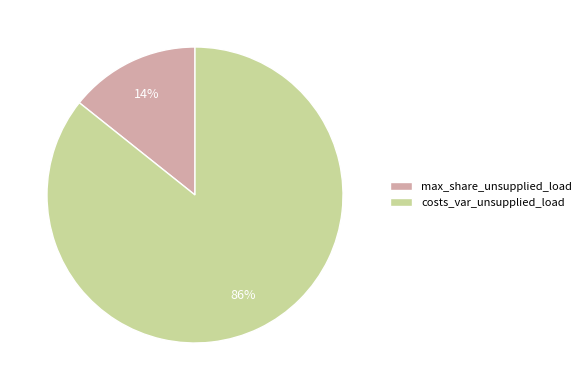

Between max_share_unsupplied_load and costs_var_unsupplied_load, which is larger?

costs_var_unsupplied_load